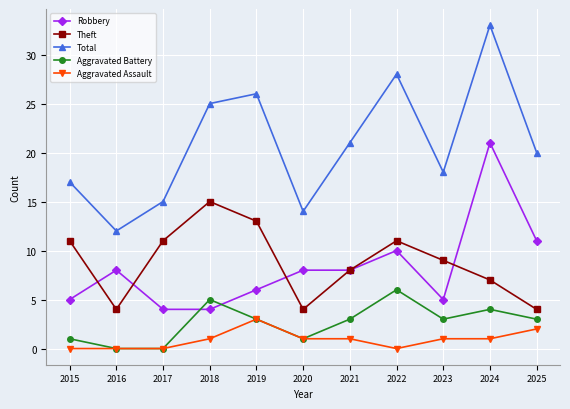

List the series in order of their peak value, lowest first.

Aggravated Assault, Aggravated Battery, Theft, Robbery, Total